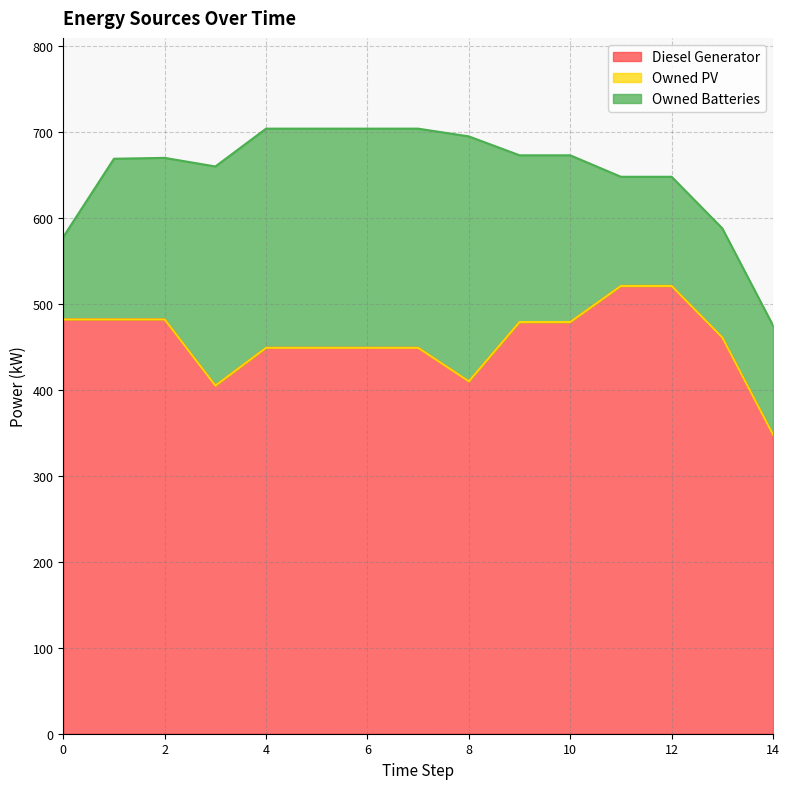

Is the value of Diesel Generator at 1 greater than the value of Owned Batteries at 2?

Yes